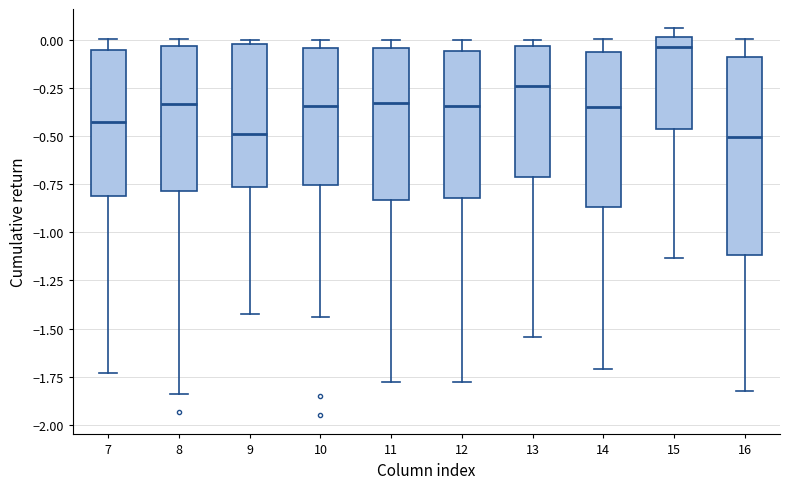

Comparing the boxes themselves (not the whiskers), which one is the tallest?

16